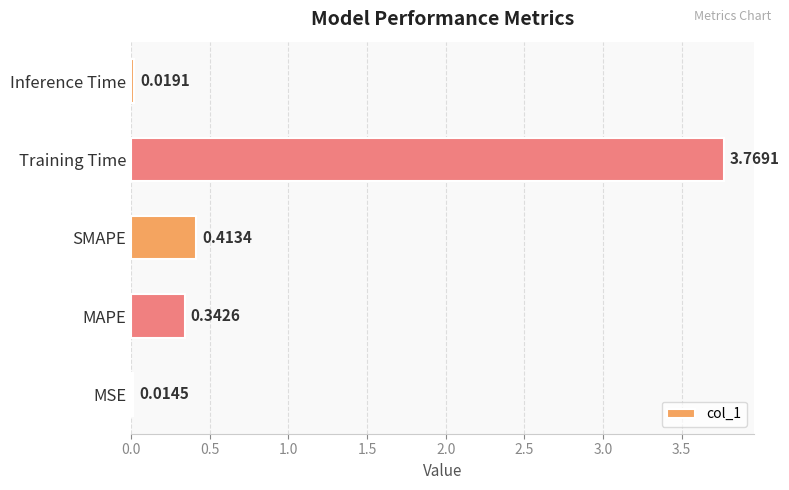

Does the chart contain stacked bars?

No